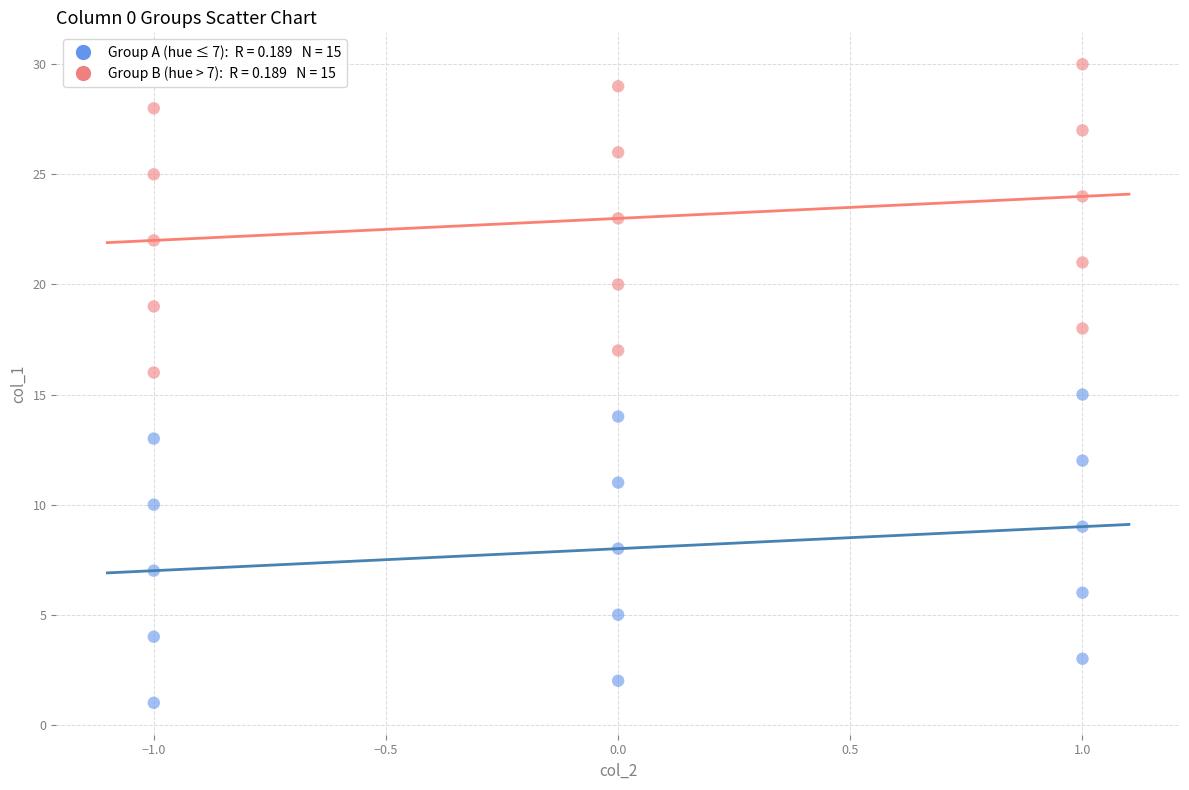

How many points are shown in the scatter plot?

30